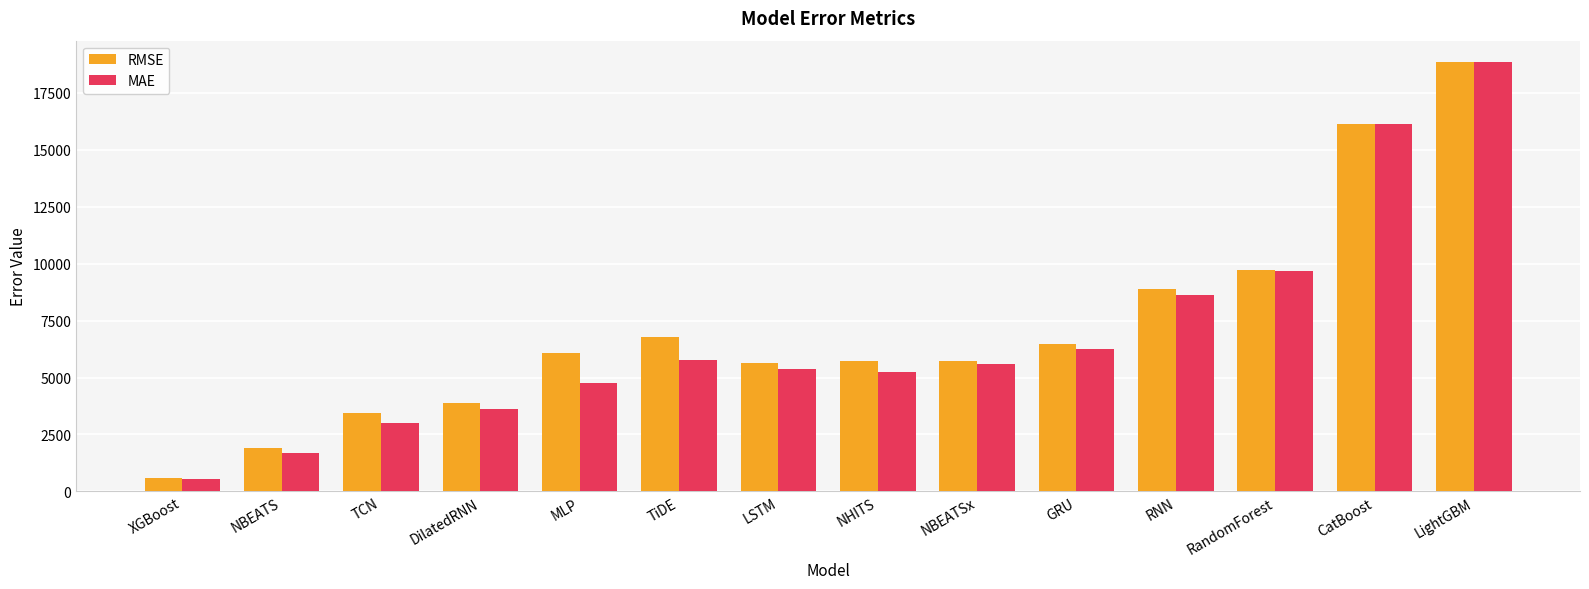

How many data points in MAE are above 5589?

7